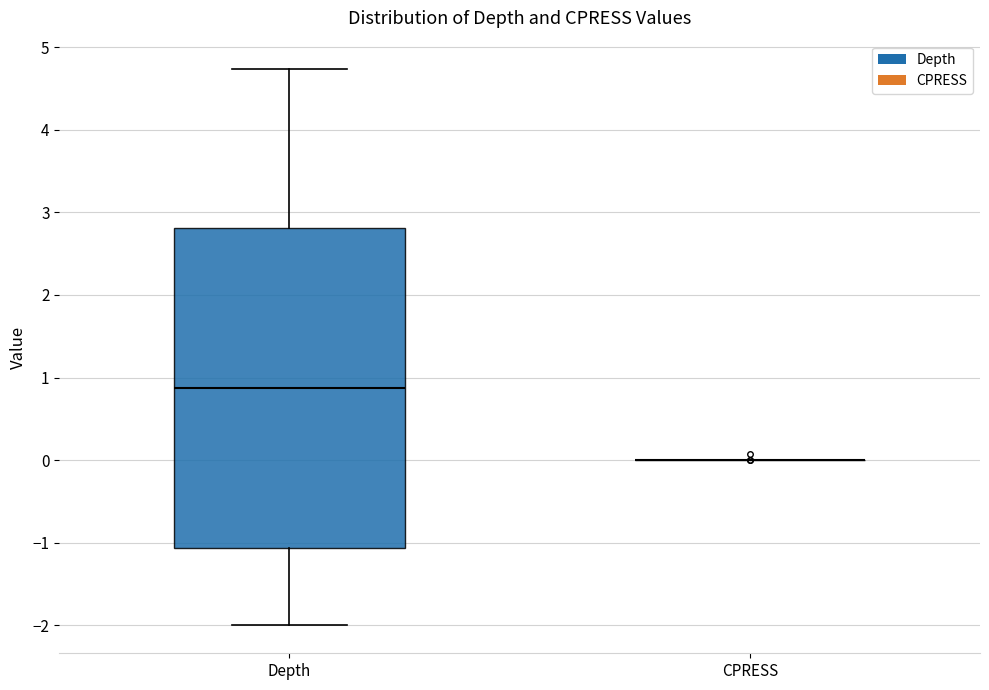

Where is the lower edge of the box for Depth on the y-axis? The values are not printed on the chart, so give them approximately, as read against the axis.

-1.1